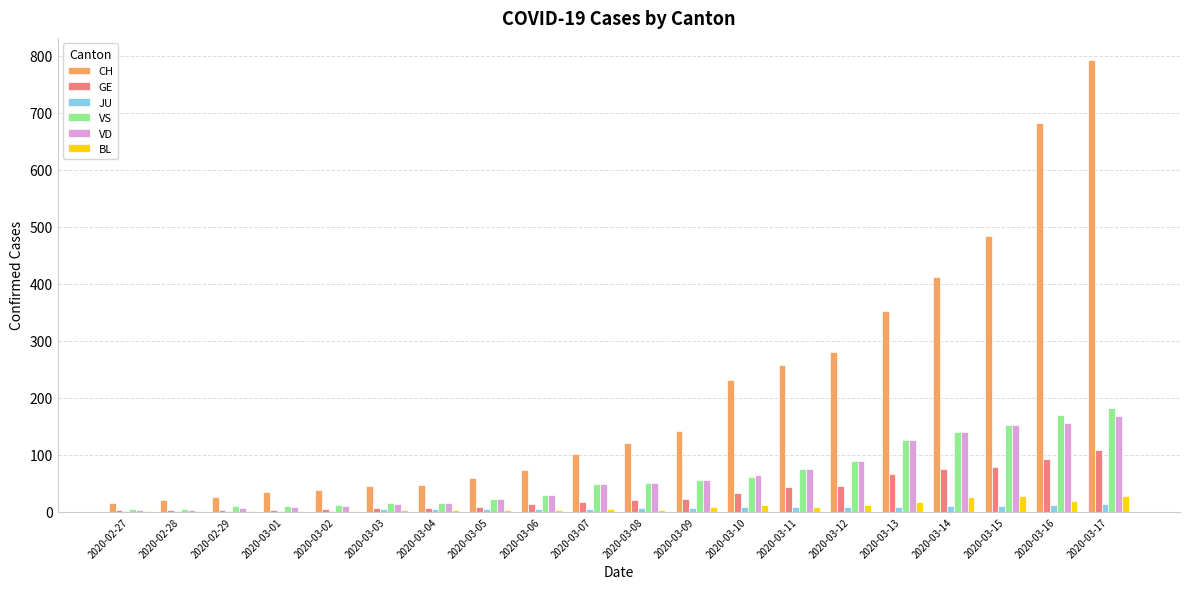

What is the sum of all JU values?

124